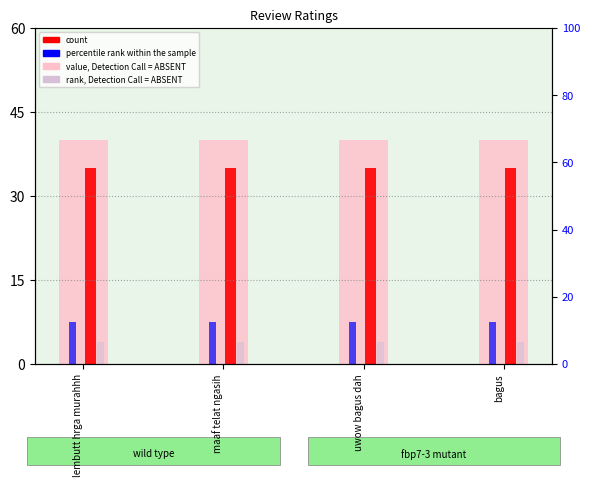

What is the label of the 2nd bar from the left?

maaf telat ngasih